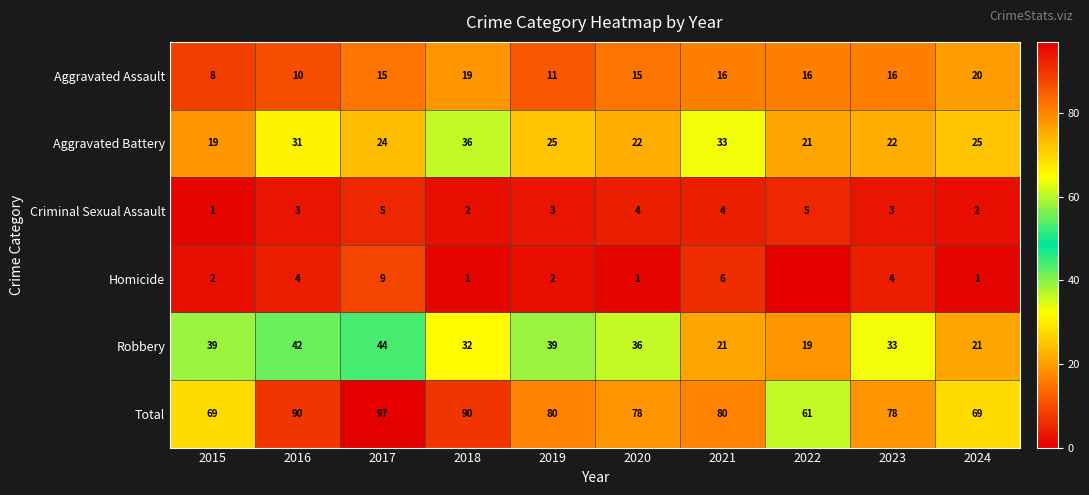

The Criminal Sexual Assault series shows 3 at 2018. True or false?

False